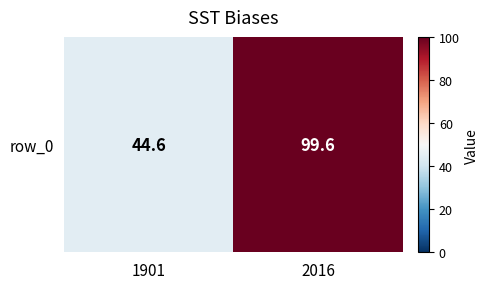

Where is the data nearest to the value 72?

1901